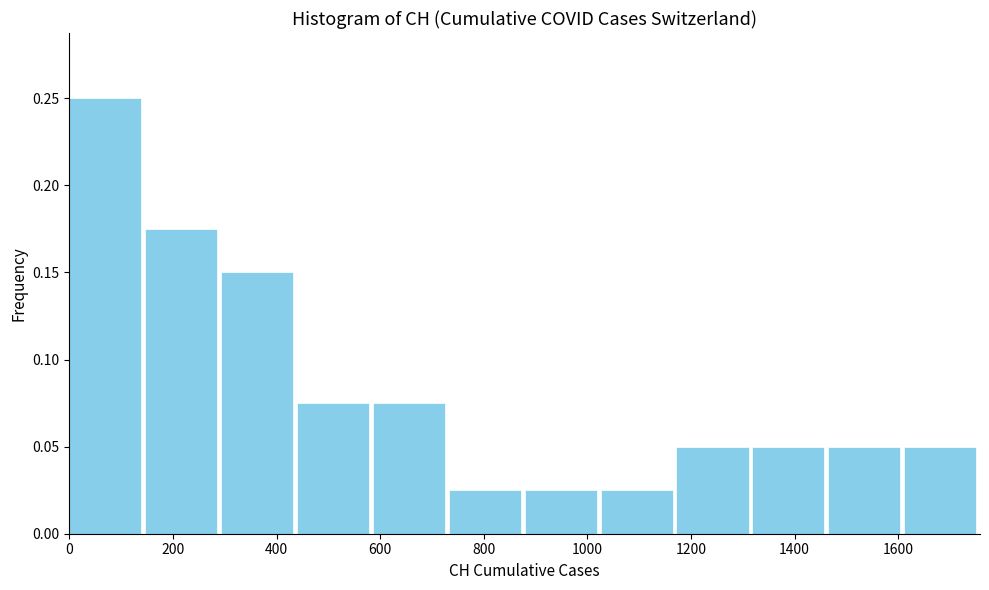

Reading left to right, transcribe this chart: for each bar, give the range it covers on the x-axis and its height. Neither the bar edges nor the heights are printed on the chart, so give them approximately, as read against the axes.

0 to 140: 0.250
140 to 300: 0.175
300 to 440: 0.150
440 to 580: 0.075
580 to 740: 0.075
740 to 880: 0.025
880 to 1020: 0.025
1020 to 1180: 0.025
1180 to 1320: 0.050
1320 to 1460: 0.050
1460 to 1620: 0.050
1620 to 1760: 0.050